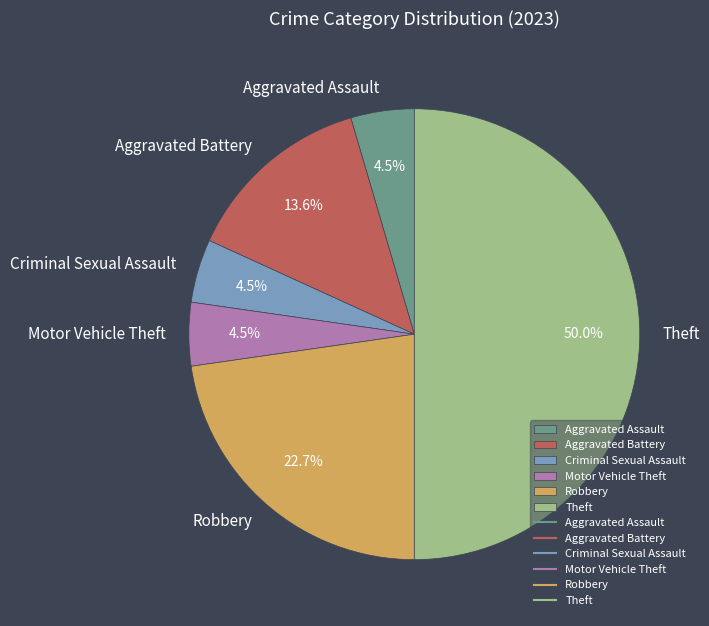

Does Motor Vehicle Theft account for over 50% of the chart?

No